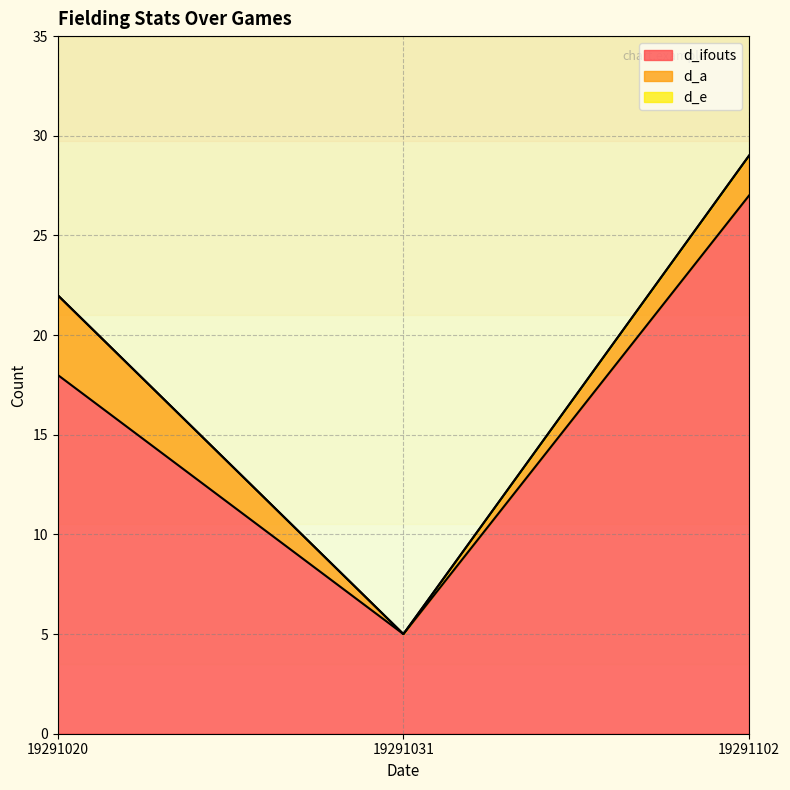

What is the difference between the maximum and minimum values in the d_a series?

4